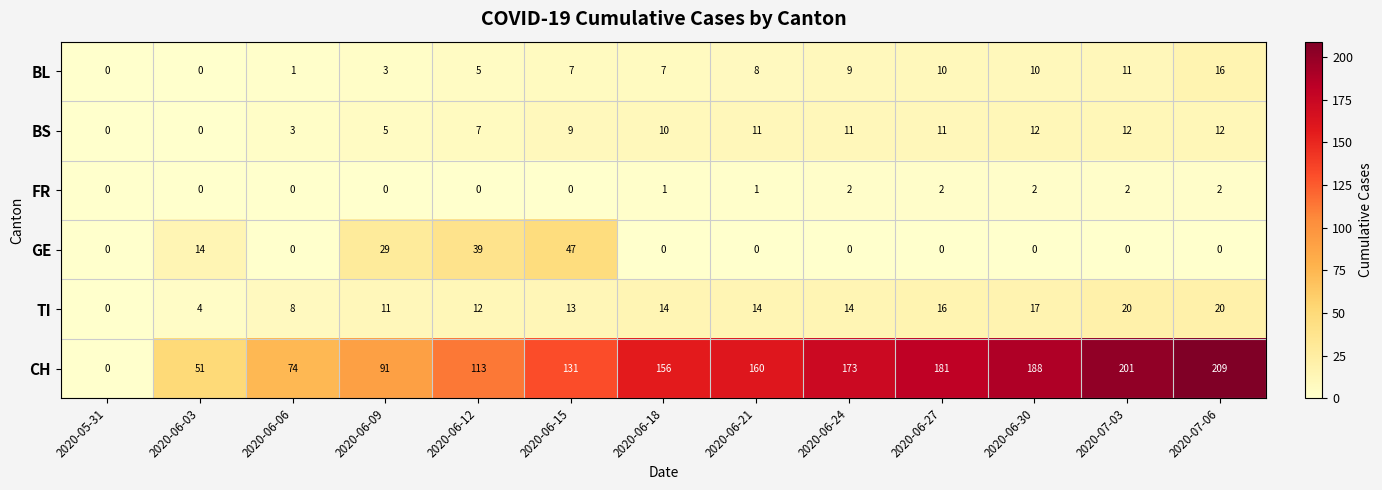

What is the average value of the BS series?

8